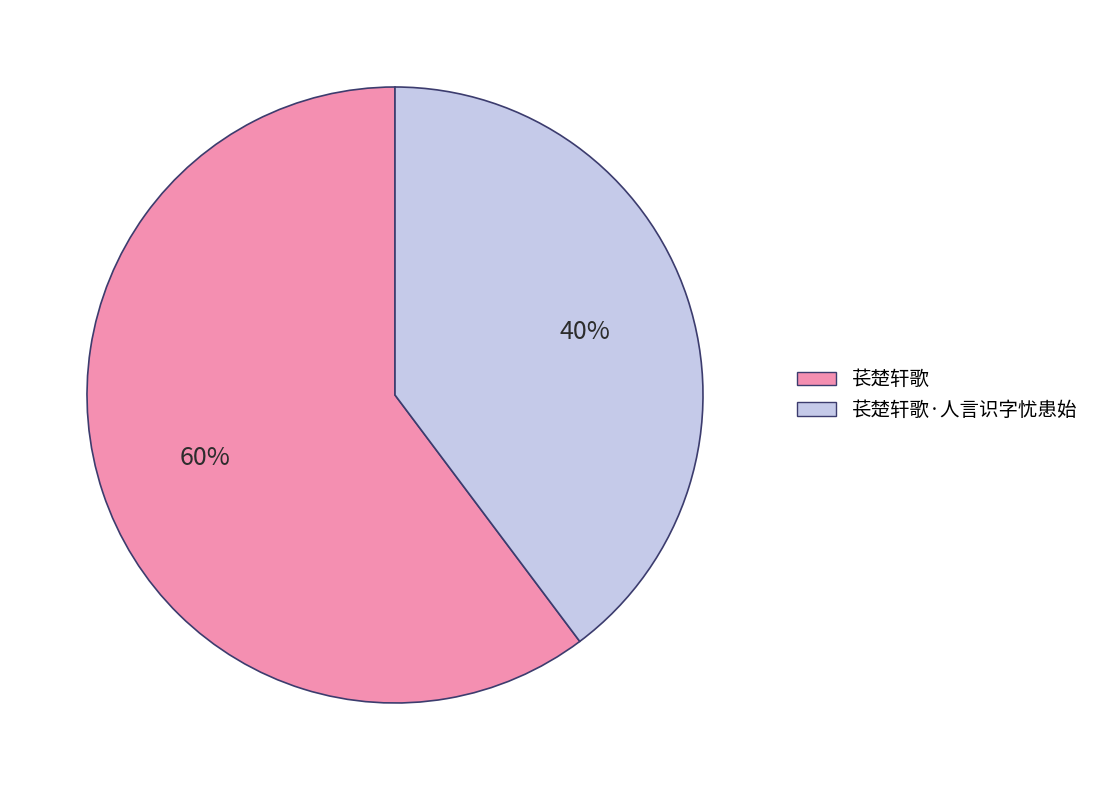

How many segments does this pie chart have?

2